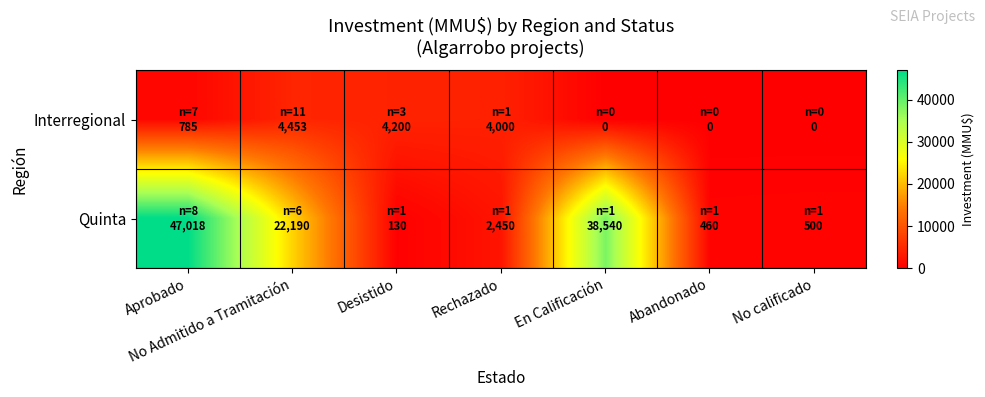

Rank the series at En Calificación from lowest to highest value.

Interregional, Quinta